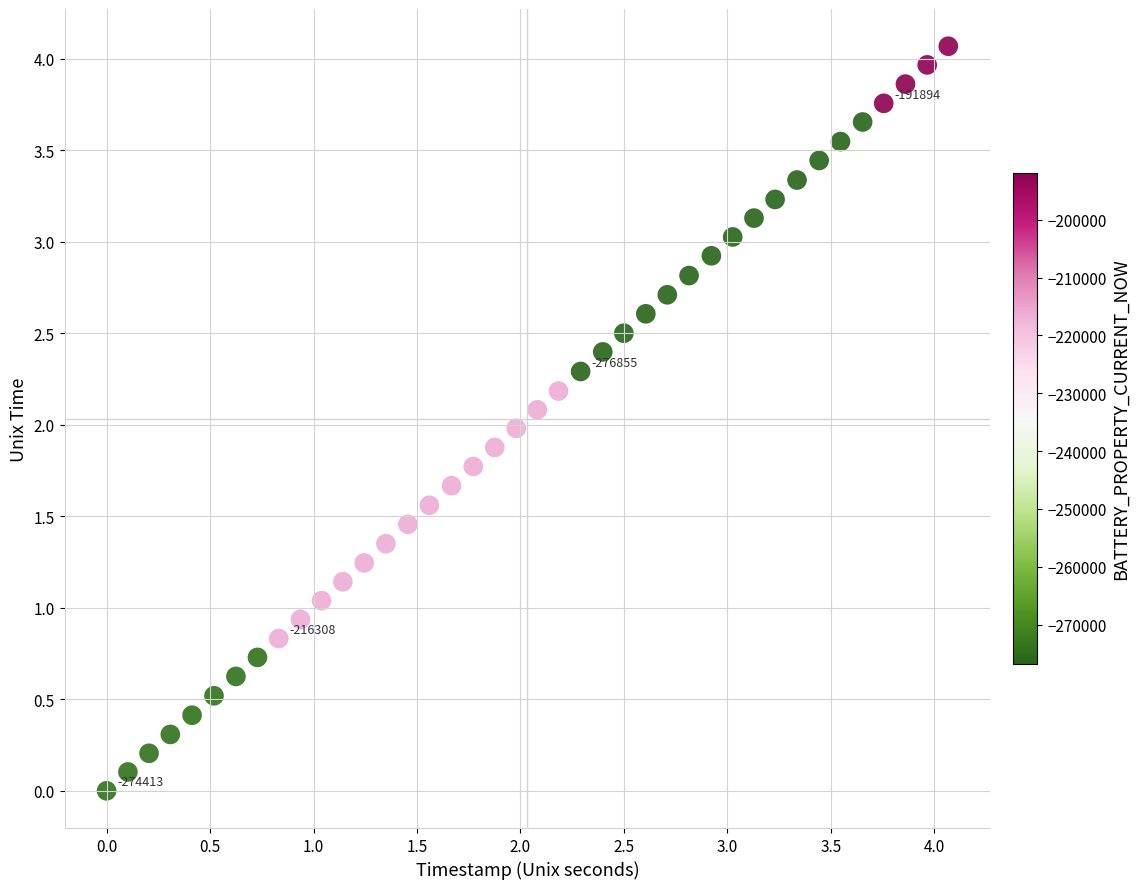

What is the range of Y values (max minus min)?

4.1